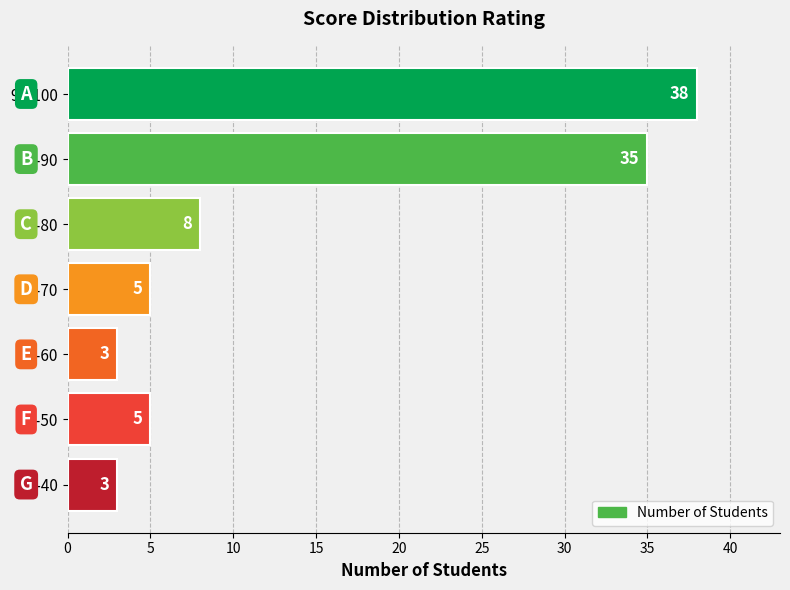

What is the sum of all values?

97